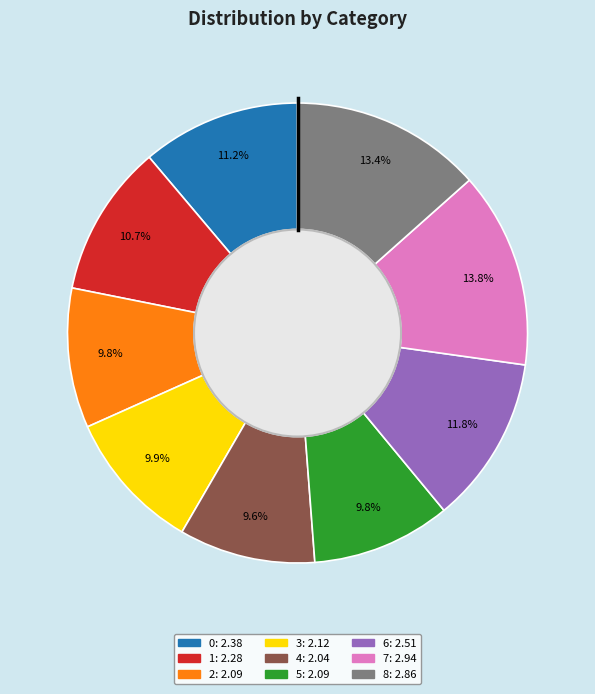

What is the ratio of the value at 6 to the value at 8?

0.9